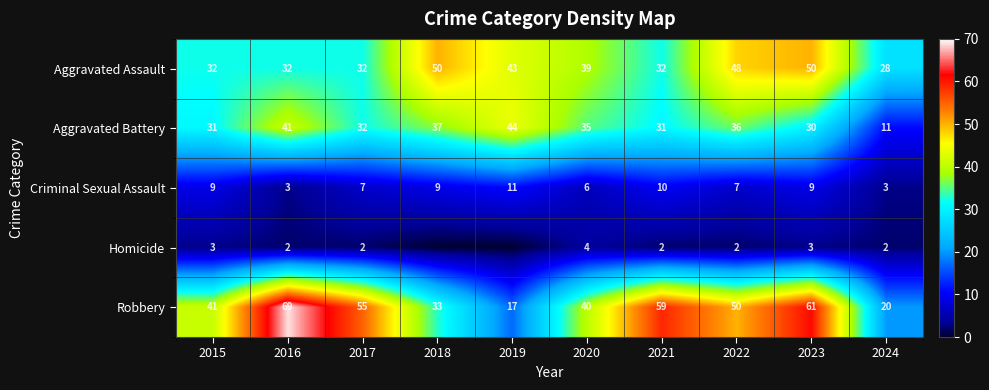

At which category is the sum across all series the highest?

2023